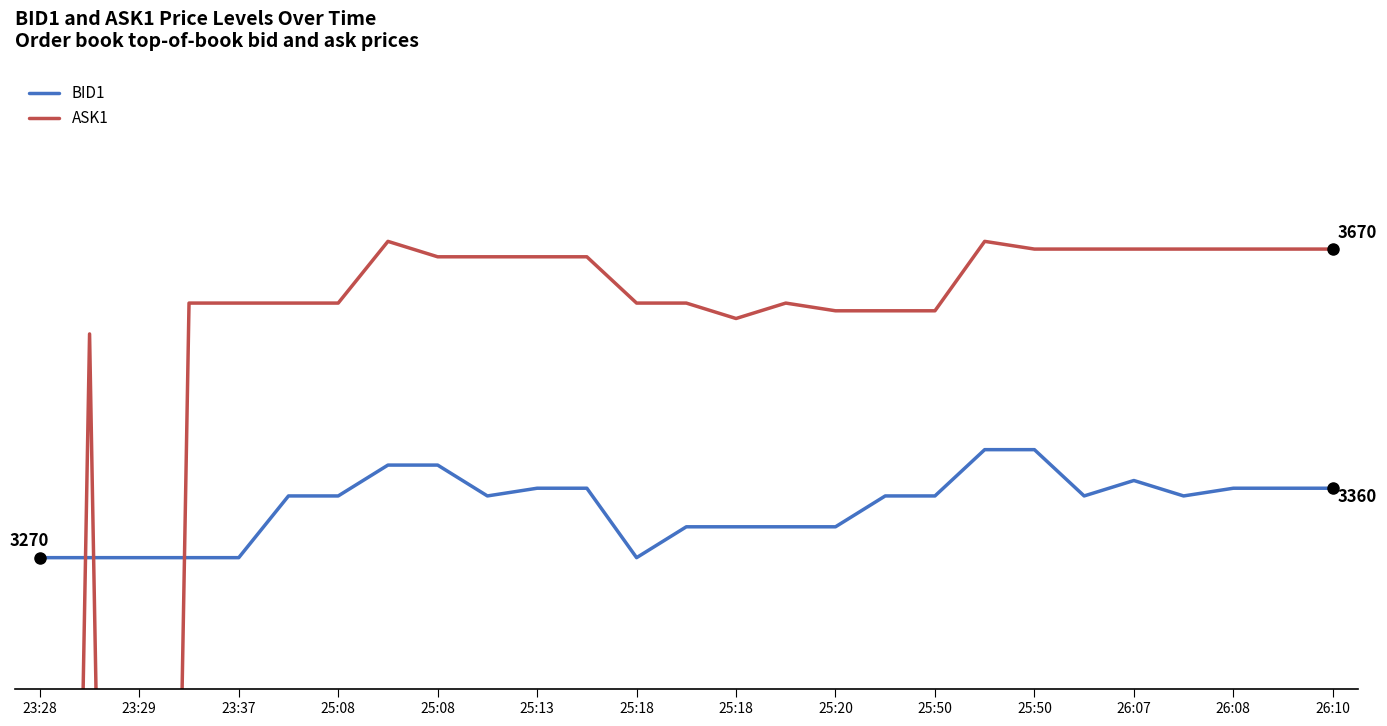

True or false: ASK1 has a value of 3600 at 15.

True